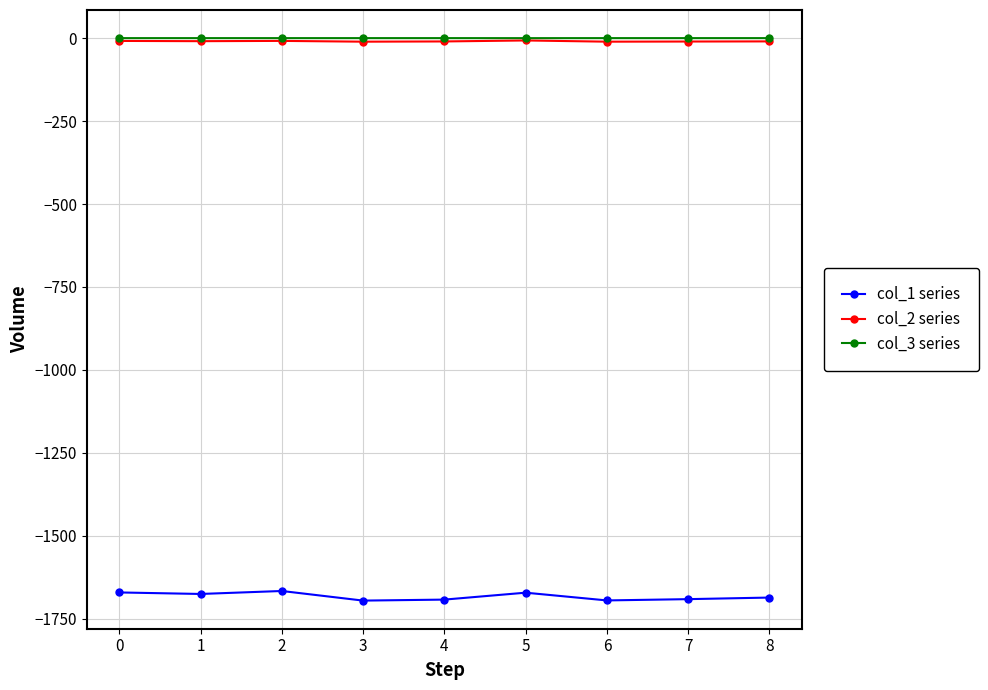

Which series has the widest spread of values?

col_1 series